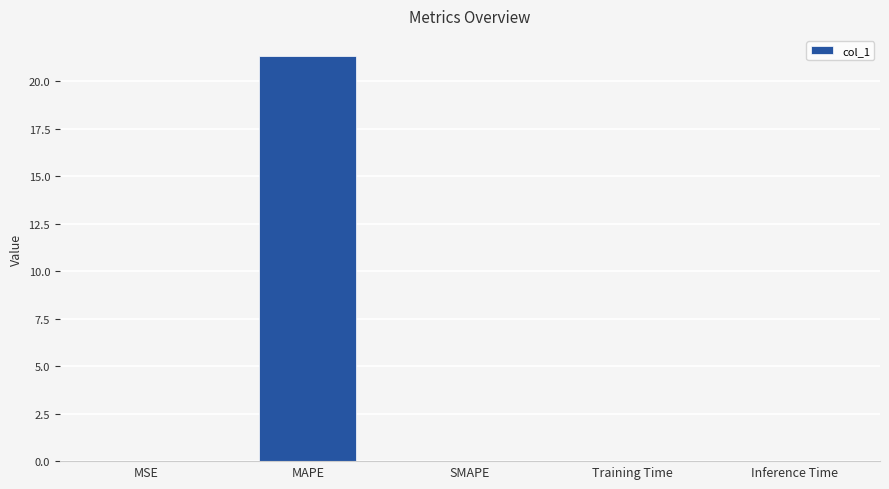

The value at MAPE is 21.3. True or false?

True